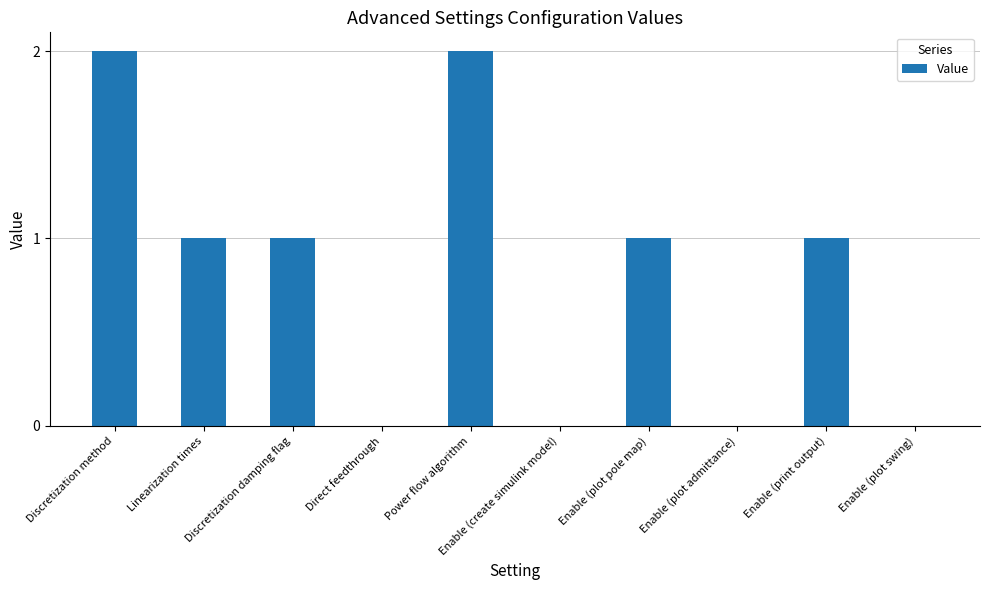

How many distinct data groups are displayed?

1